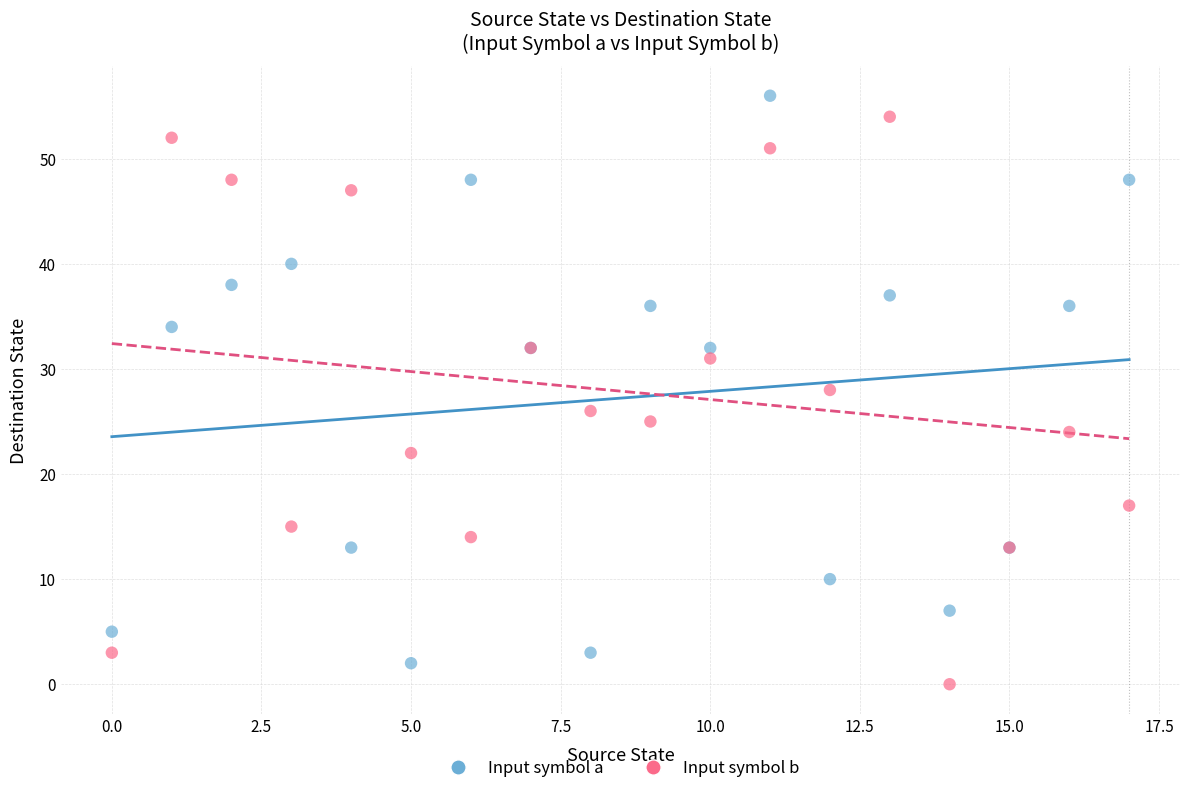

Which series contains the lowest Y value?

Input symbol b